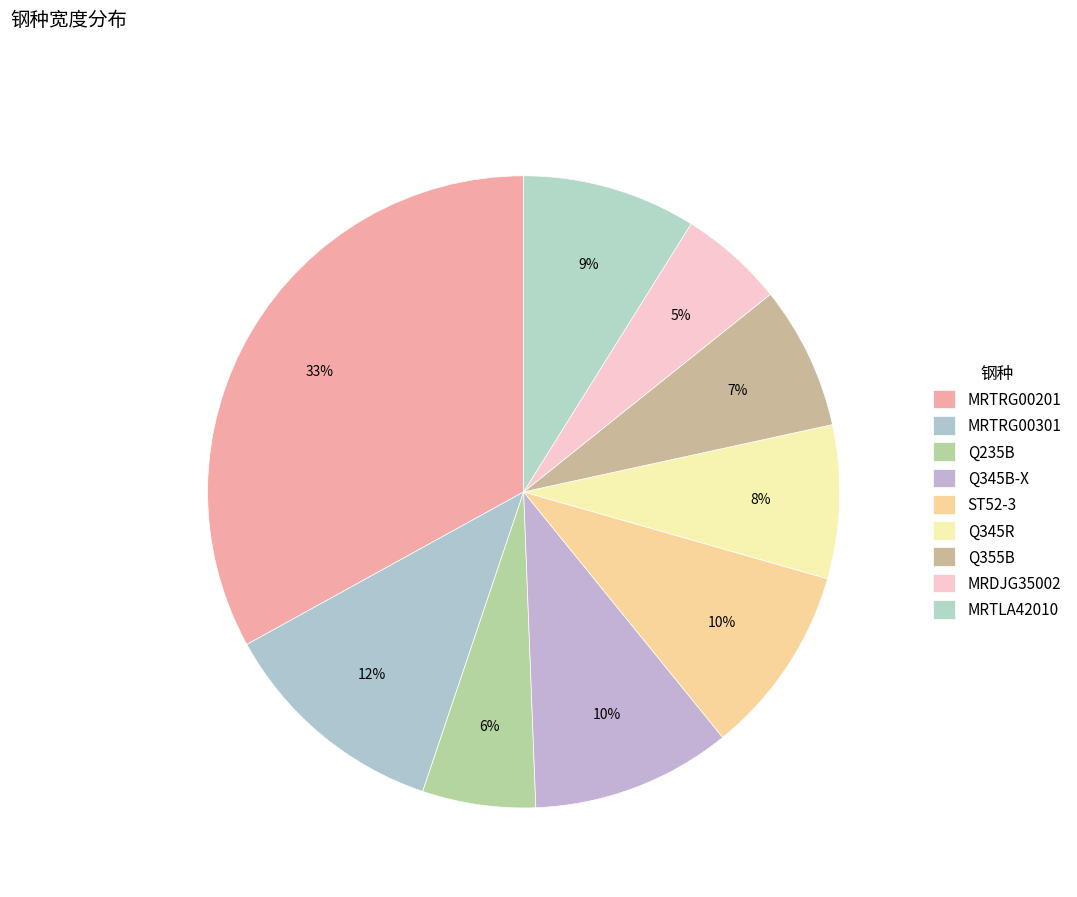

To the nearest percent, what is the combined percentage of Q355B and Q345B-X?

18%